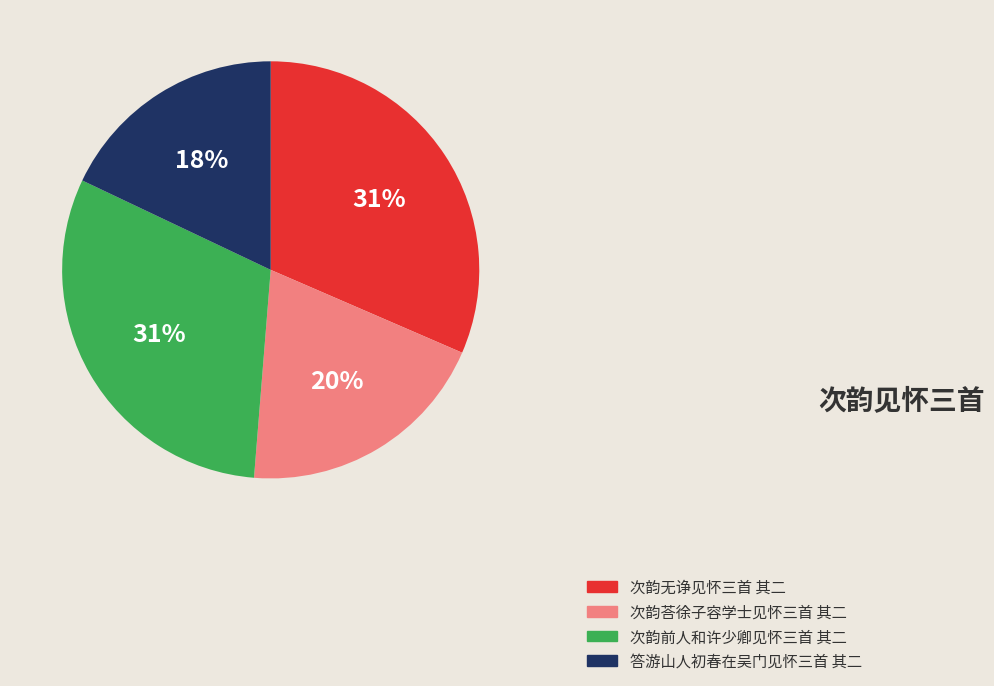

What percentage is the 次韵无诤见怀三首 其二 slice, to the nearest percent?

31%